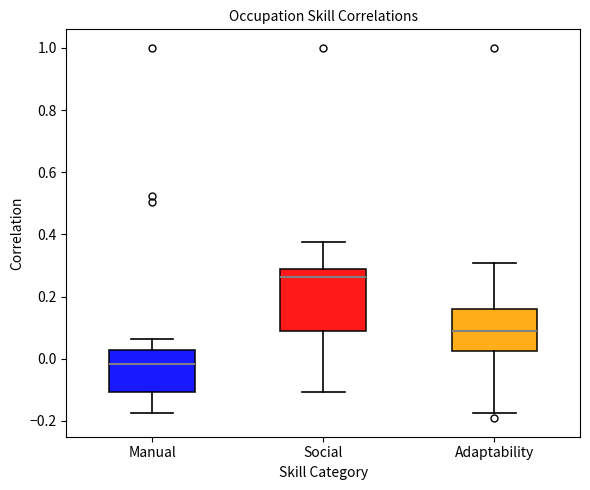

Reading left to right, read every box against the y-axis: the position of its median line, the range the box covers, and the ends of its whiskers. The values are not printed on the chart, so give them approximately, as read against the axis.

Manual: median -0.02, box -0.10 to 0.02, whiskers -0.18 to 0.06
Social: median 0.26, box 0.08 to 0.28, whiskers -0.10 to 0.38
Adaptability: median 0.08, box 0.02 to 0.16, whiskers -0.18 to 0.30